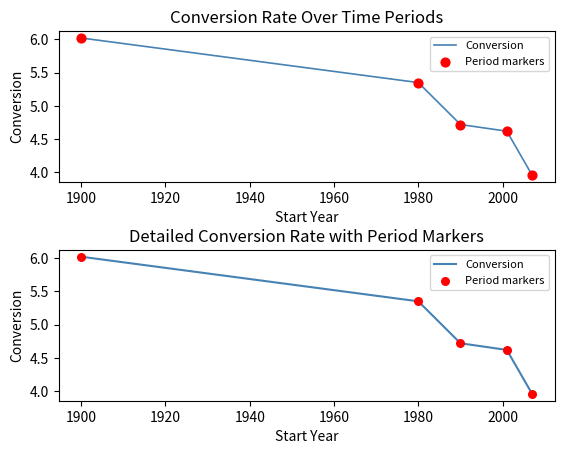

Which series contains the lowest Y value?

Conversion